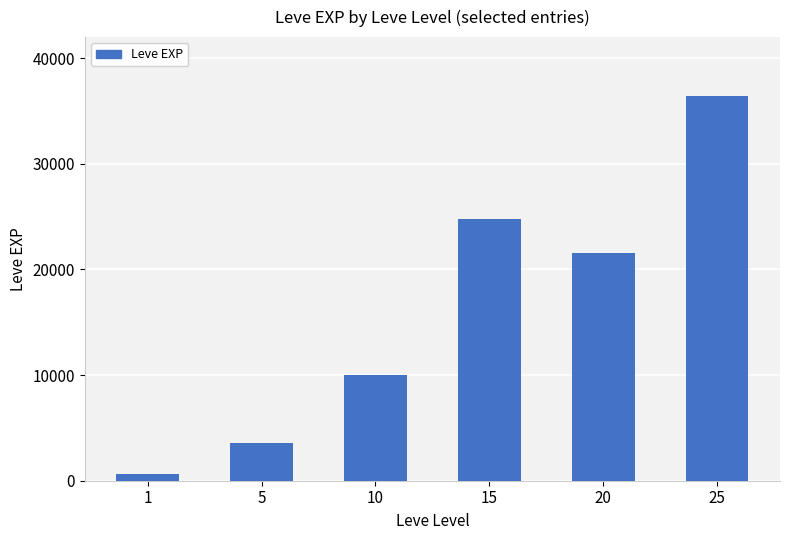

Reading left to right, list all the values displayed in this chart.

630	3600	9990	24790	21600	36390